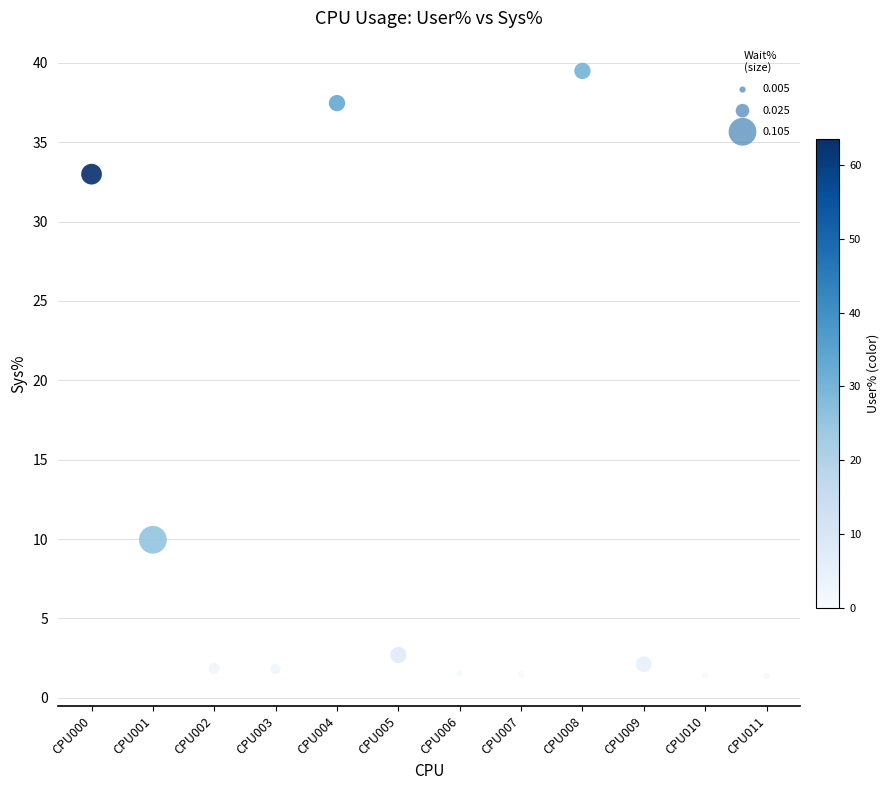

What is the range of Y values (max minus min)?

38.1